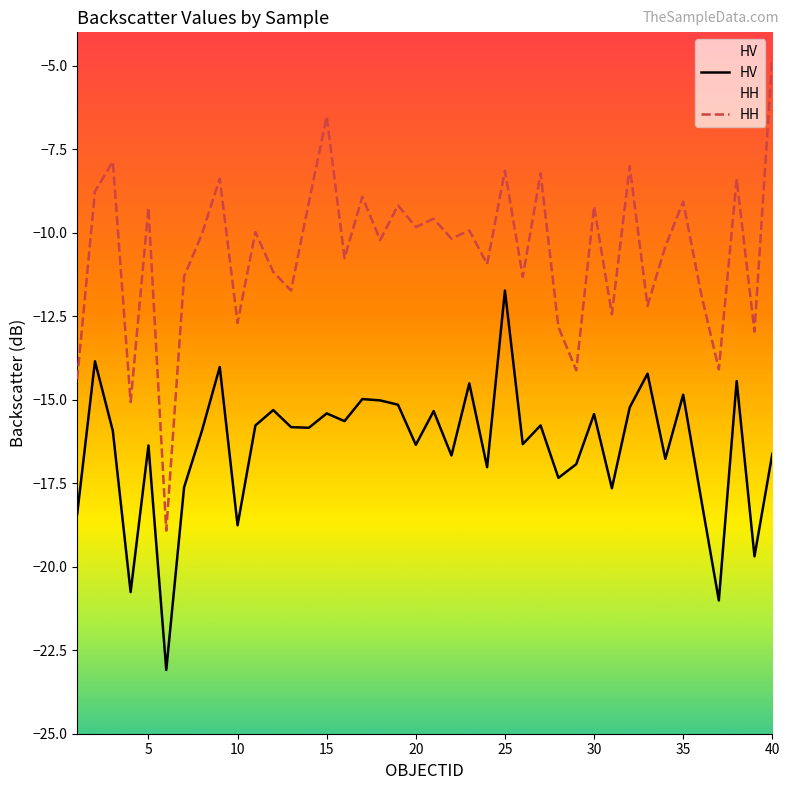

List the series in order of their peak value, highest first.

HH, HV